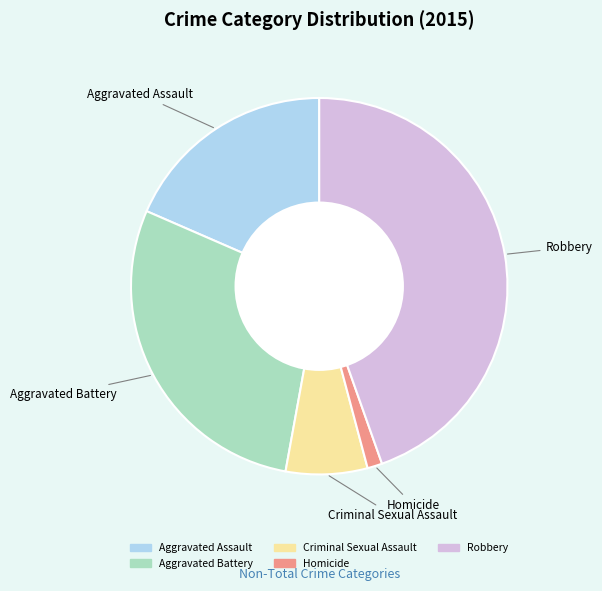

Does Aggravated Battery account for over 50% of the chart?

No